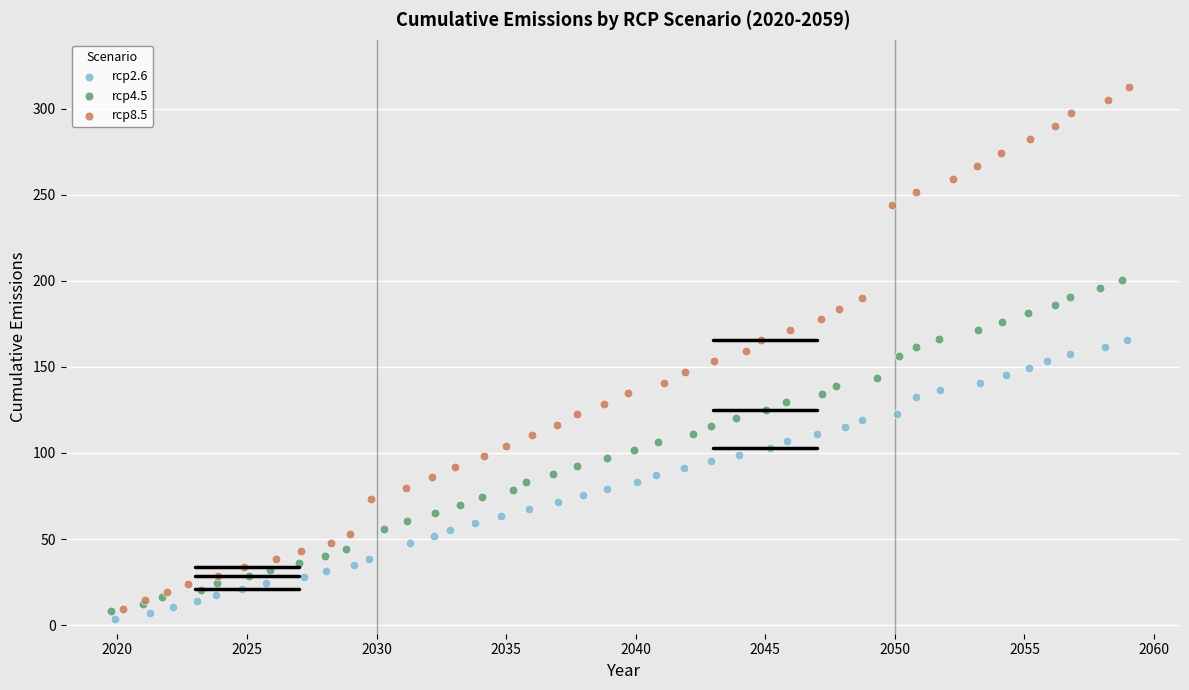

Which series has the largest Y range (max minus min)?

rcp8.5